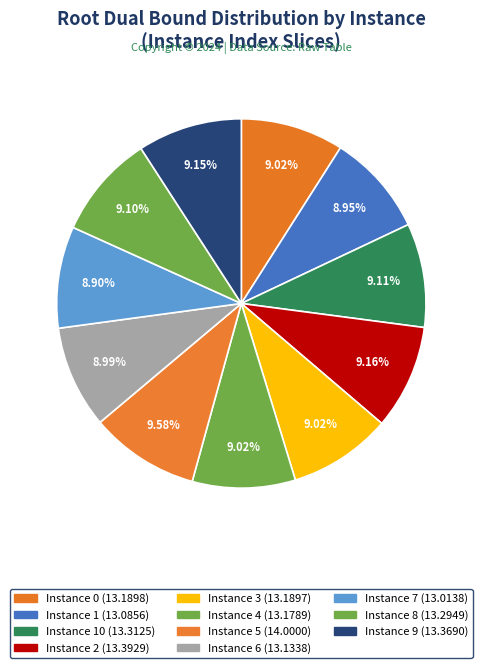

How many slices are in this pie chart?

11